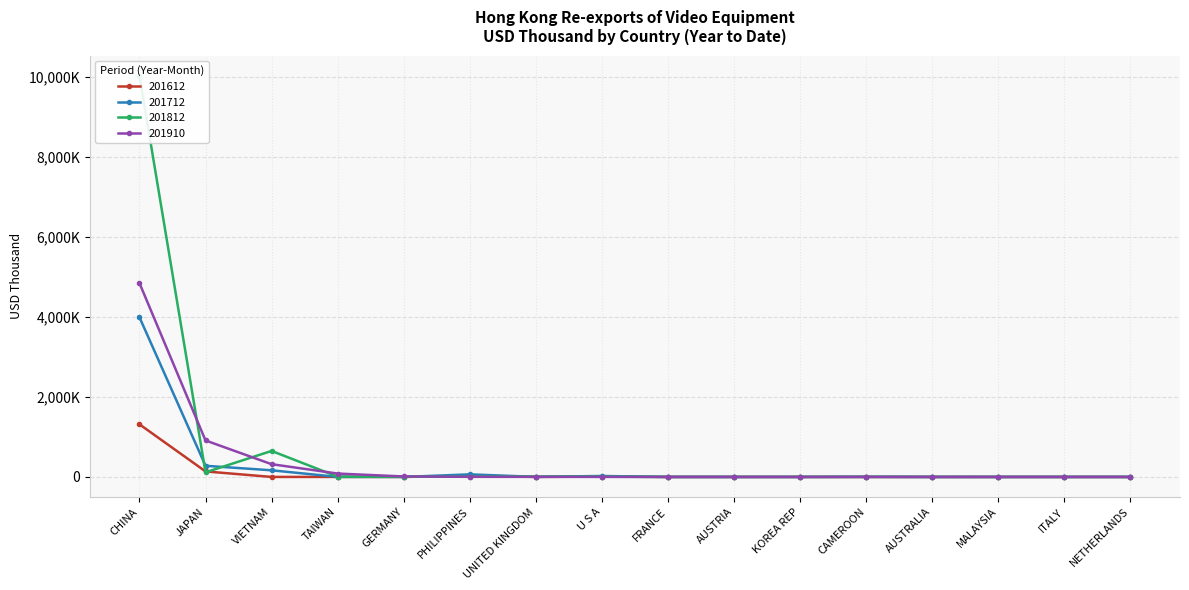

Rank the series by their average value, from lowest to highest.

201612, 201712, 201910, 201812